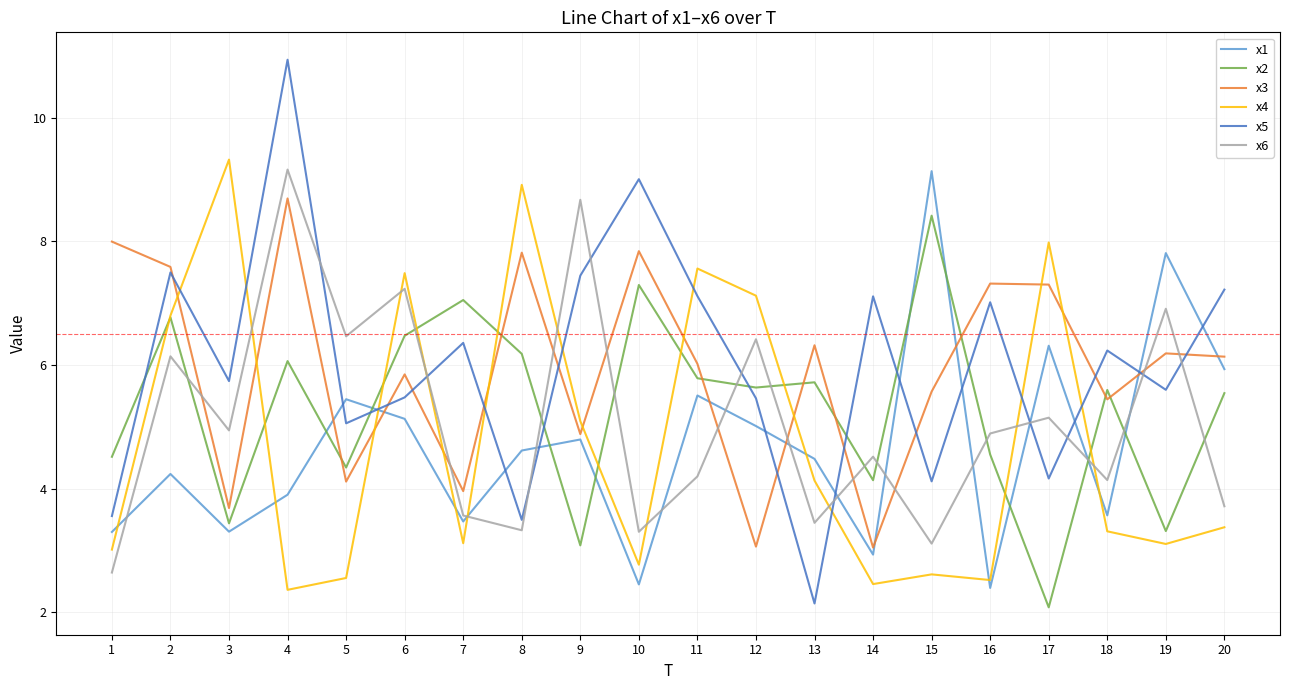

What is the average value of the x4 series?

4.8